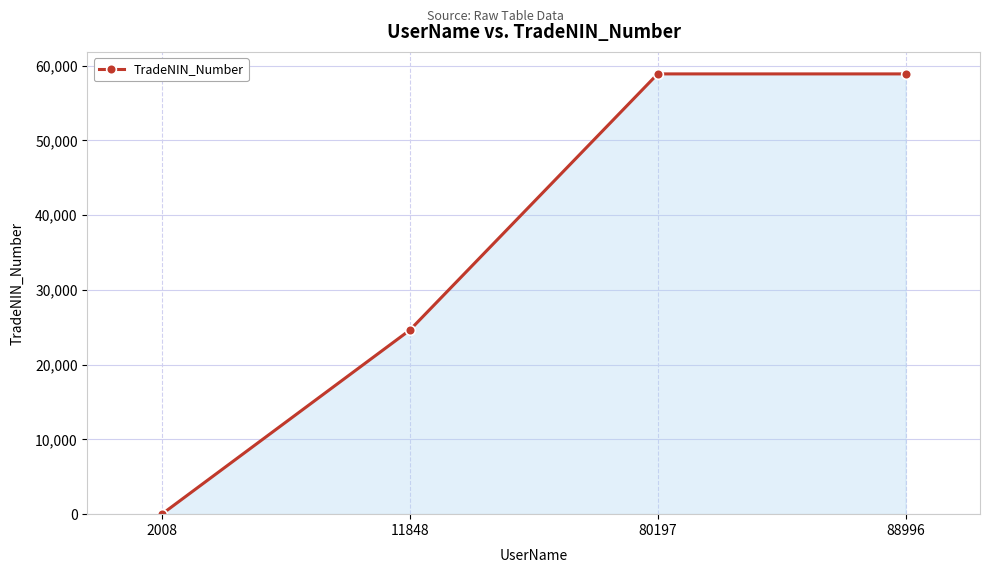

Where is the data nearest to the value 29441?

11848